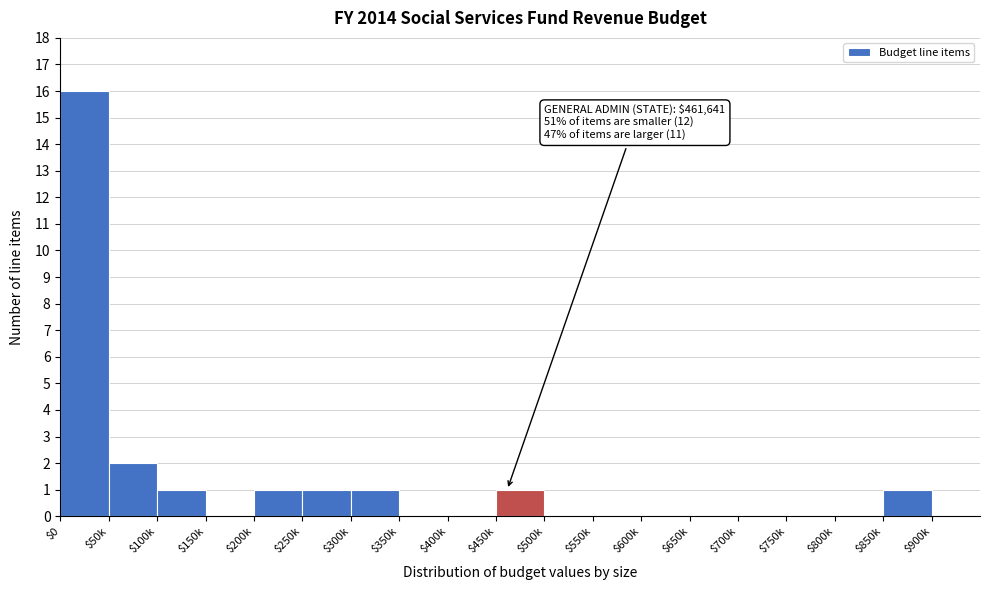

The chart shows a value of 1 at $450k. True or false?

True